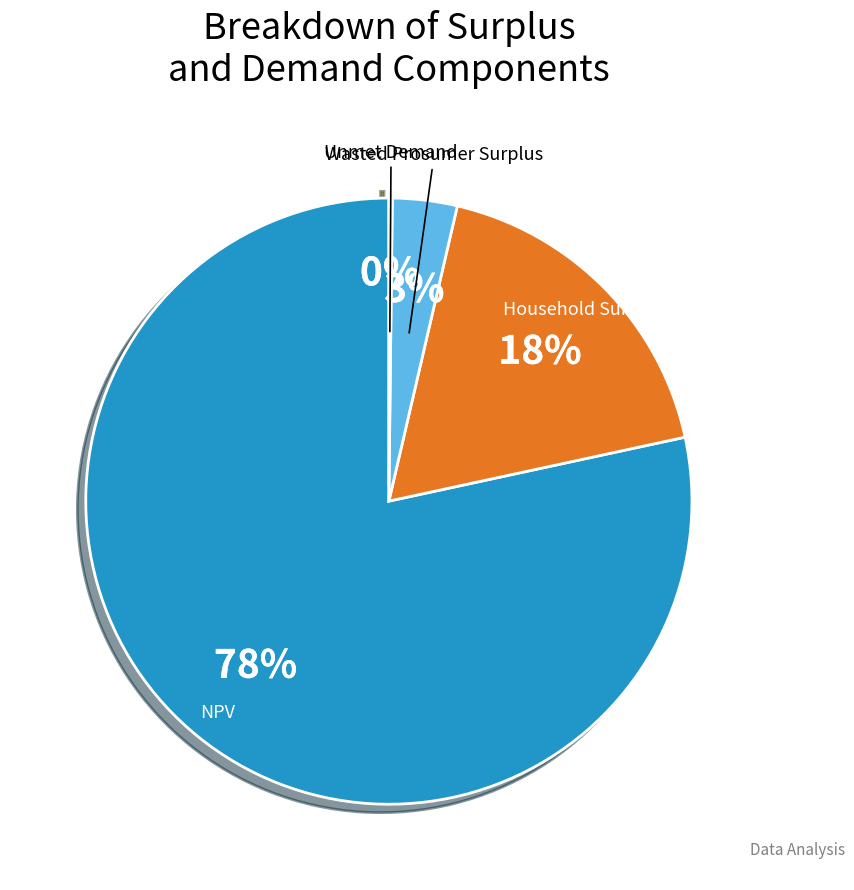

To the nearest percent, what is the average slice percentage?

25%